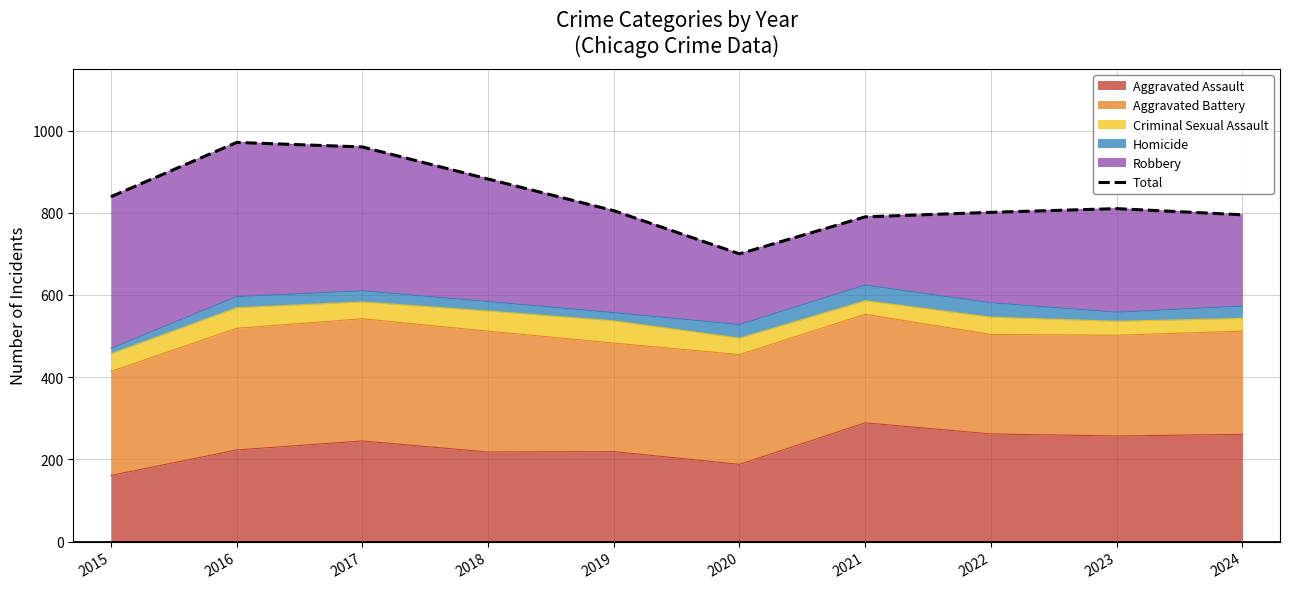

The chart shows a value of 971 at 2016. True or false?

True